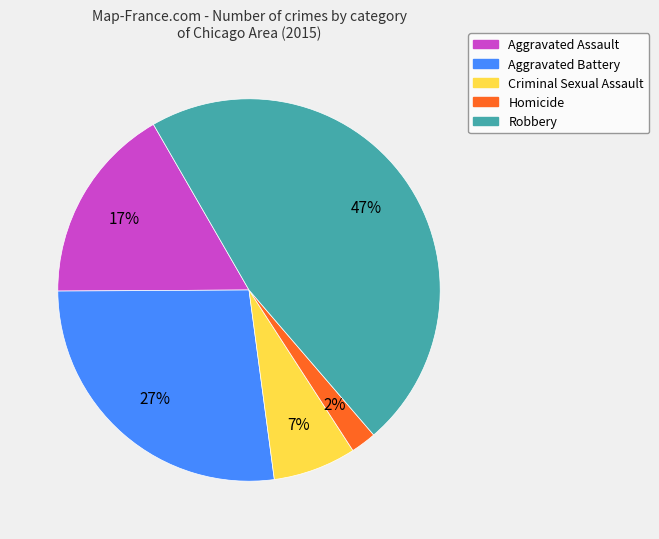

To the nearest percent, what is the difference between the Homicide and Aggravated Assault slice percentages?

15%